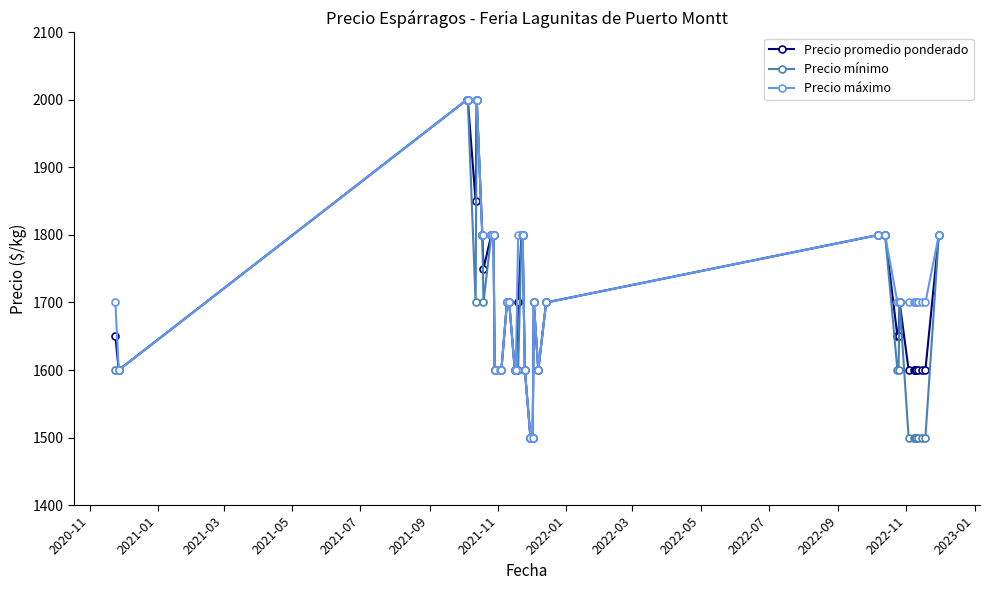

What is the value of the Precio mínimo point at the 33rd from the left?

1500